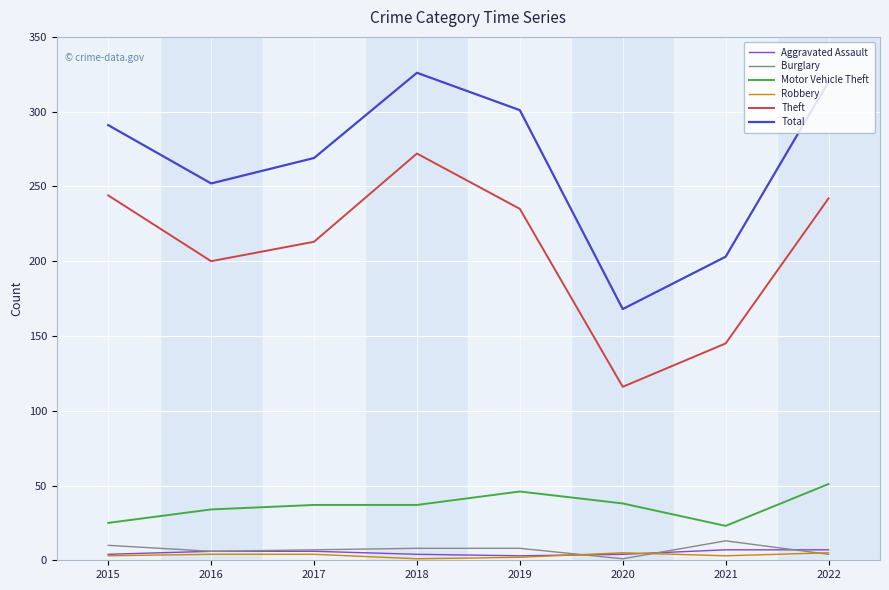

True or false: Total and Robbery intersect in this chart.

False